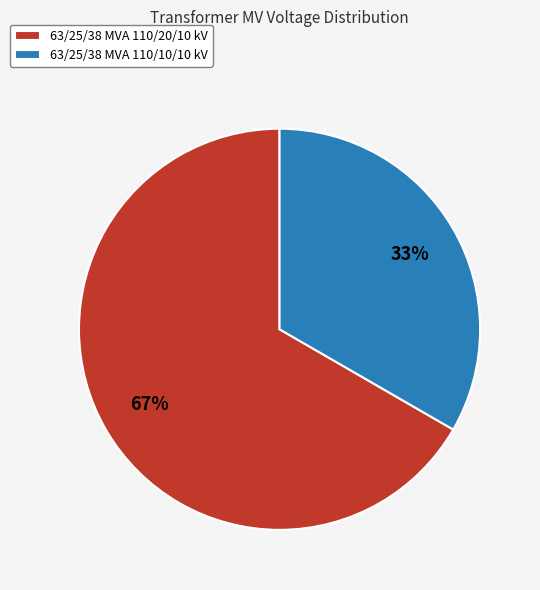

Which slice is the largest?

63/25/38 MVA 110/20/10 kV